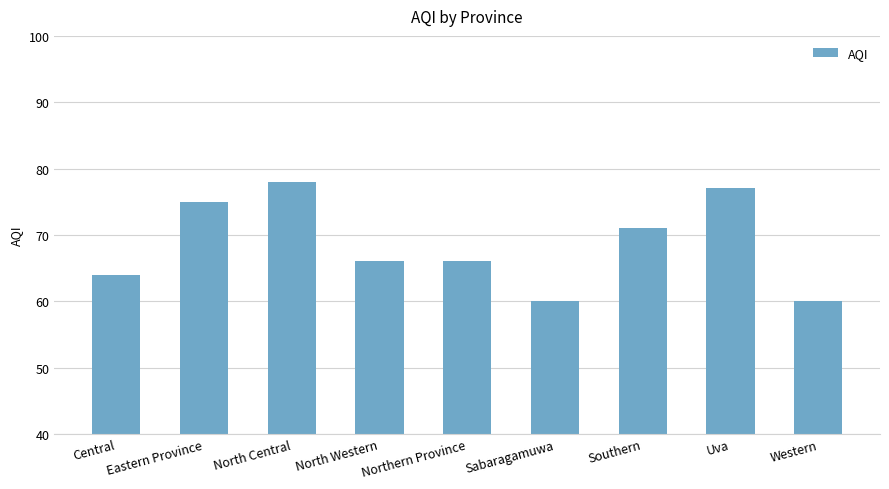

Approximately how many times larger is the value at Southern compared to Central?

1.1